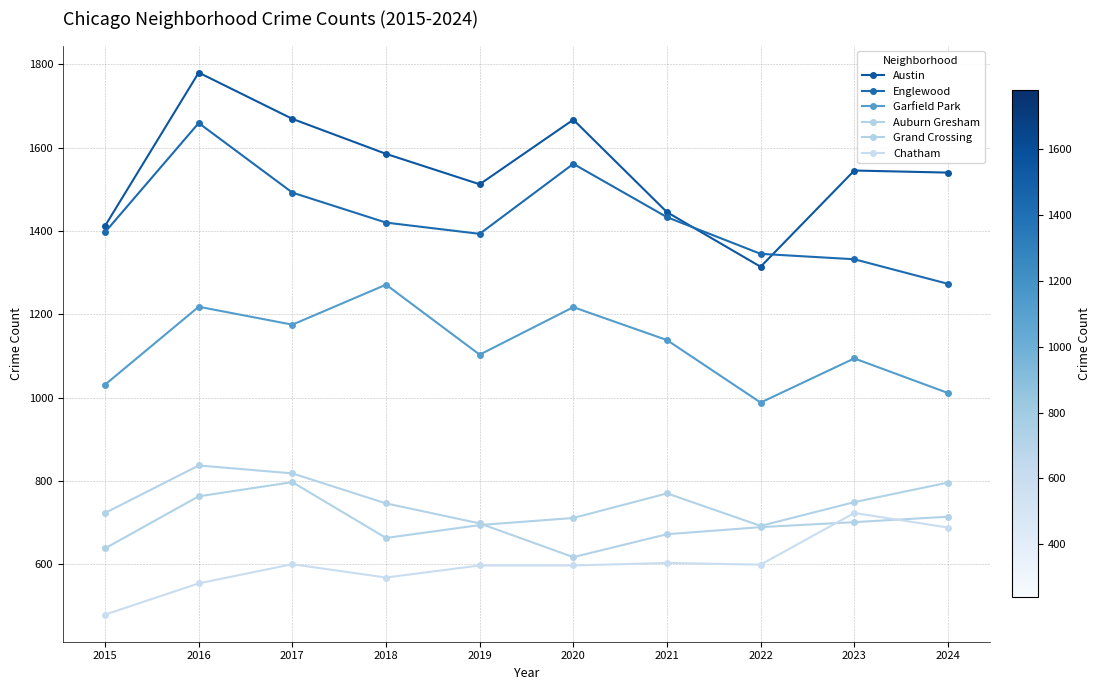

Reading left to right, what are all the values shown in this chart?

Austin: 2015=1412	2016=1780	2017=1669	2018=1585	2019=1512	2020=1667	2021=1445	2022=1314	2023=1545	2024=1540
Englewood: 2015=1397	2016=1659	2017=1492	2018=1420	2019=1393	2020=1561	2021=1433	2022=1345	2023=1332	2024=1273
Garfield Park: 2015=1031	2016=1218	2017=1175	2018=1271	2019=1103	2020=1217	2021=1138	2022=988	2023=1094	2024=1011
Auburn Gresham: 2015=723	2016=837	2017=818	2018=746	2019=698	2020=617	2021=672	2022=689	2023=701	2024=714
Grand Crossing: 2015=638	2016=763	2017=797	2018=663	2019=694	2020=711	2021=770	2022=692	2023=749	2024=796
Chatham: 2015=479	2016=554	2017=600	2018=568	2019=597	2020=597	2021=603	2022=599	2023=723	2024=688